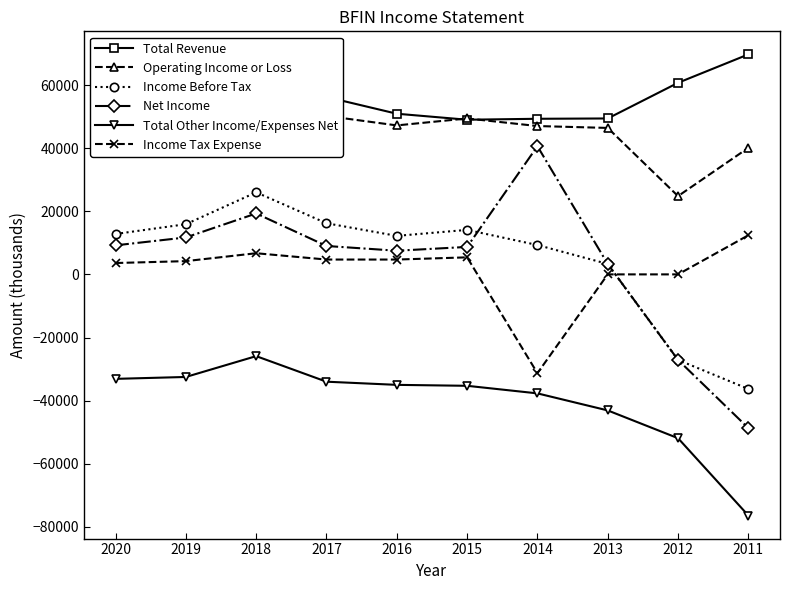

At 2013, list the series in order from largest to smallest.

Total Revenue, Operating Income or Loss, Income Before Tax, Net Income, Income Tax Expense, Total Other Income/Expenses Net